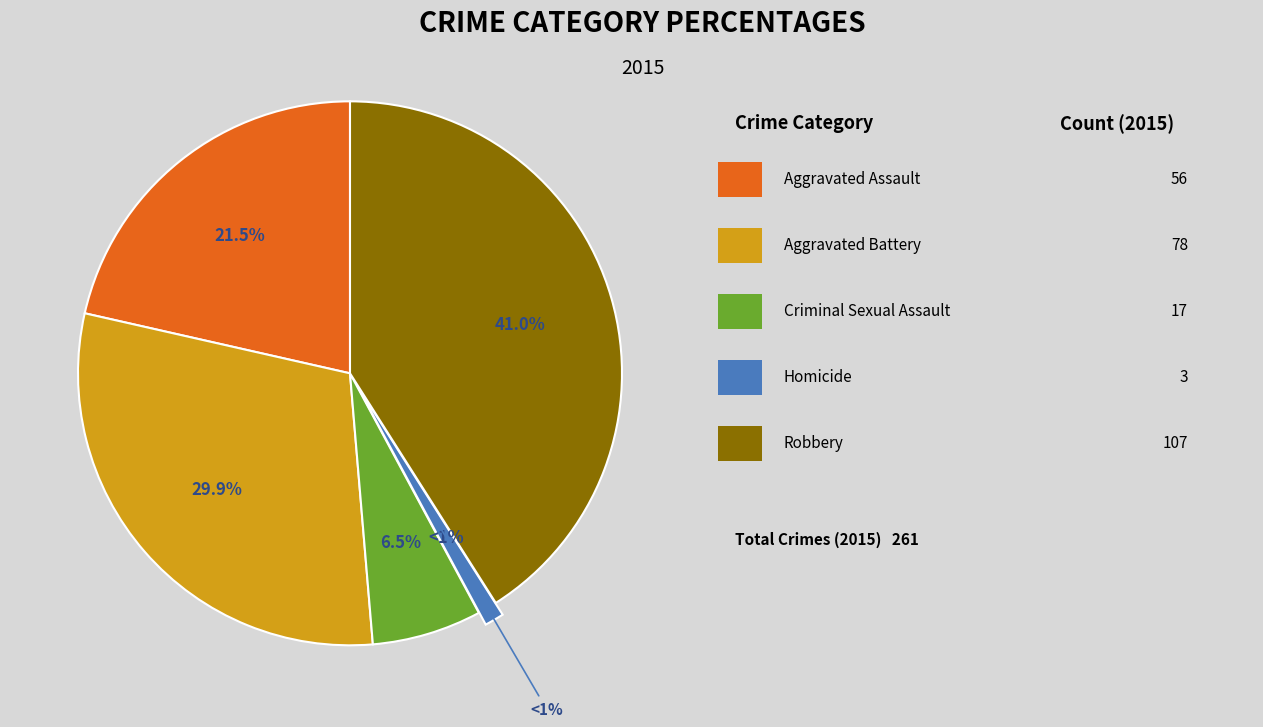

How many segments does this pie chart have?

5